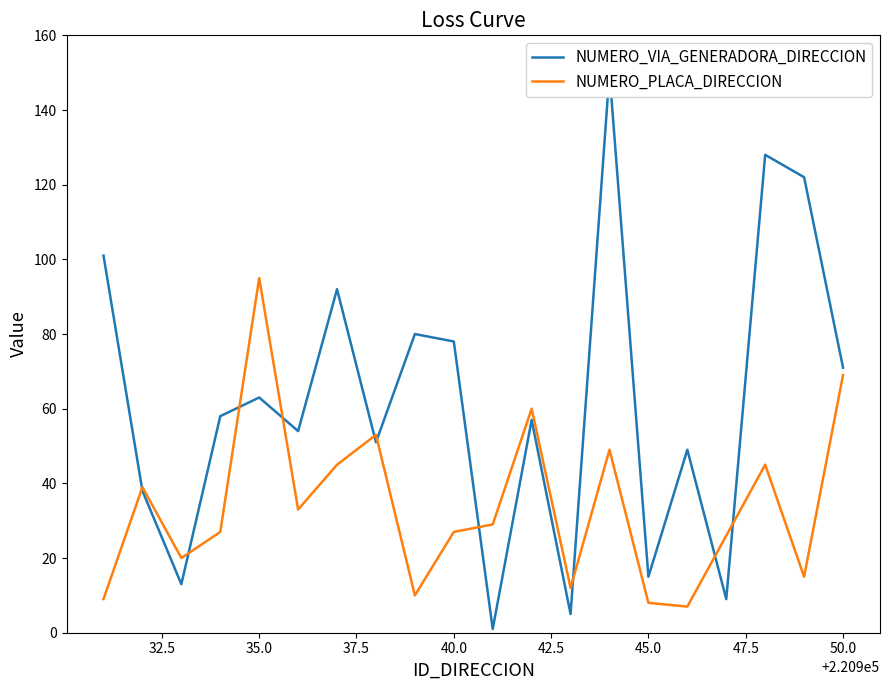

True or false: NUMERO_VIA_GENERADORA_DIRECCION and NUMERO_PLACA_DIRECCION cross at least once.

True